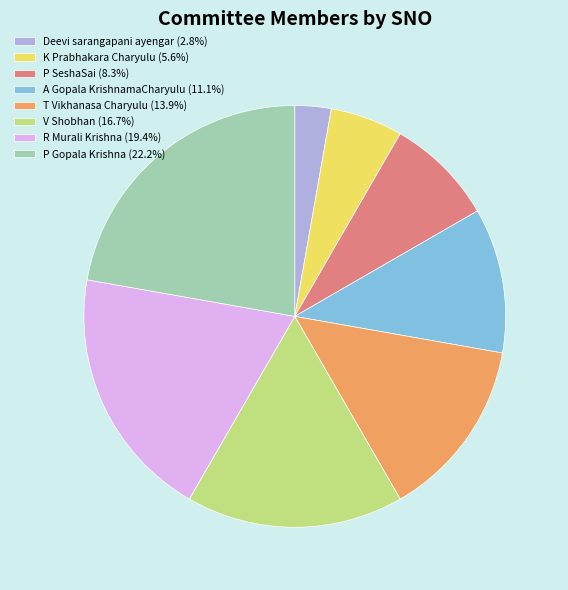

Is it true that P SeshaSai is 8% of the pie?

True